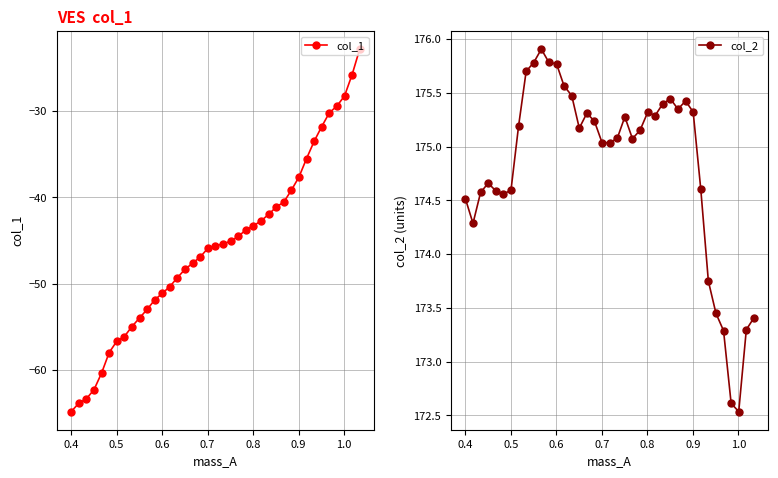

How many data points does each series have?

39